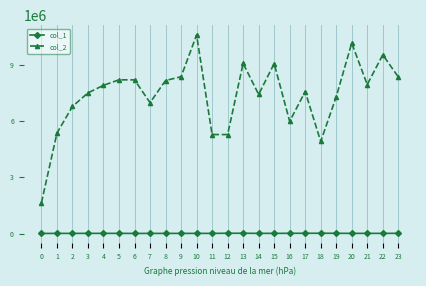

What are all the series names shown in the legend?

col_1, col_2